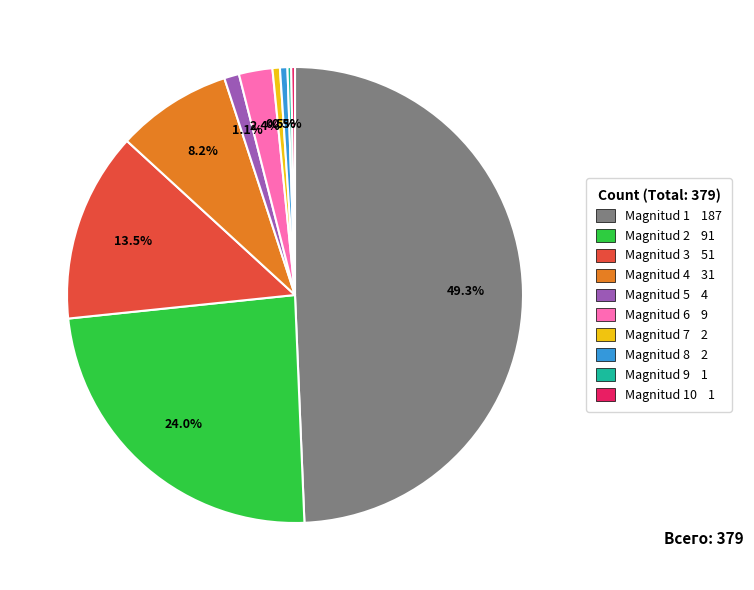

Which slice is the largest?

Magnitud 1